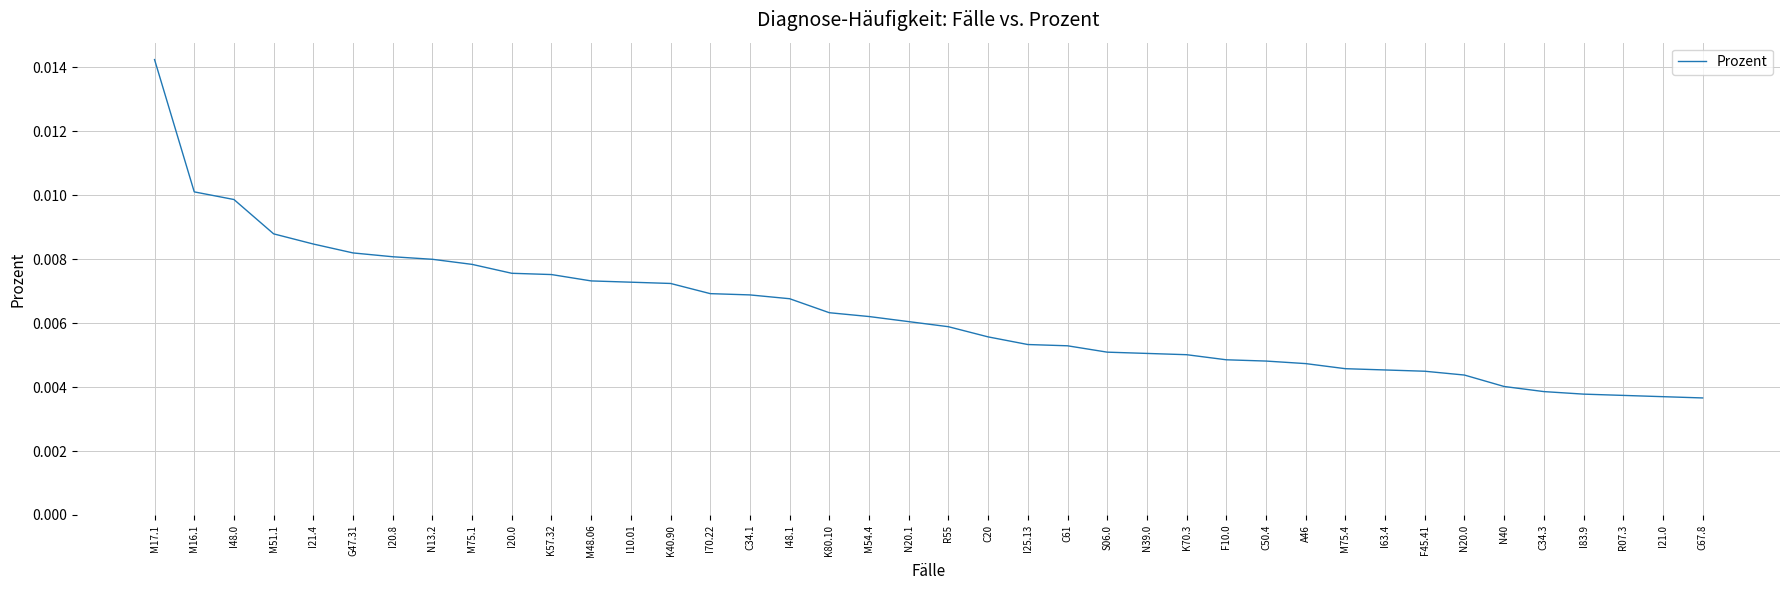

What position from the left is C61?

24